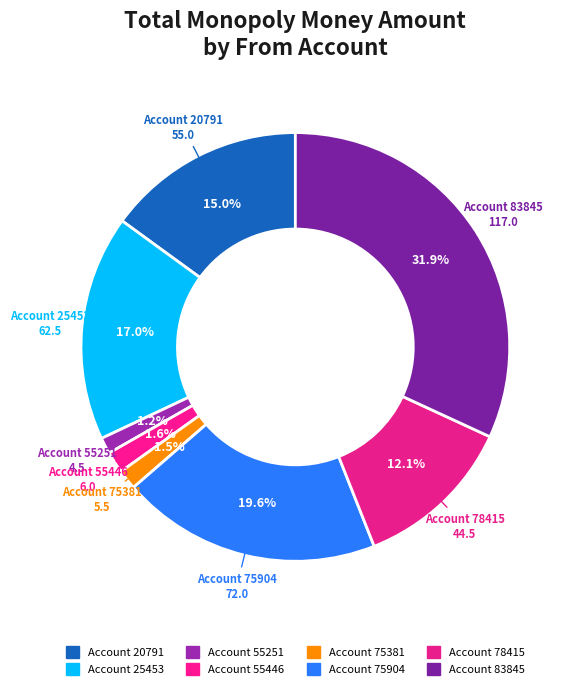

Is there a majority slice in this chart?

No